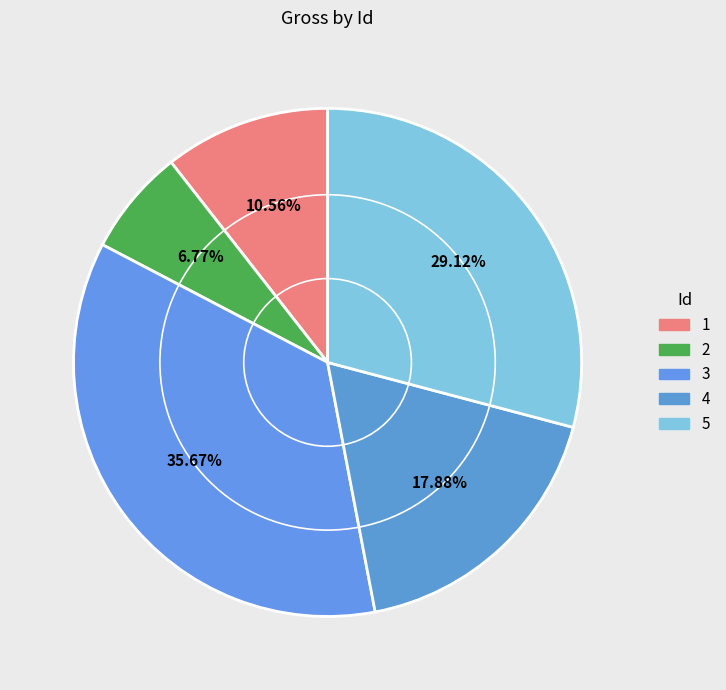

To the nearest percent, what portion does 4 represent?

18%